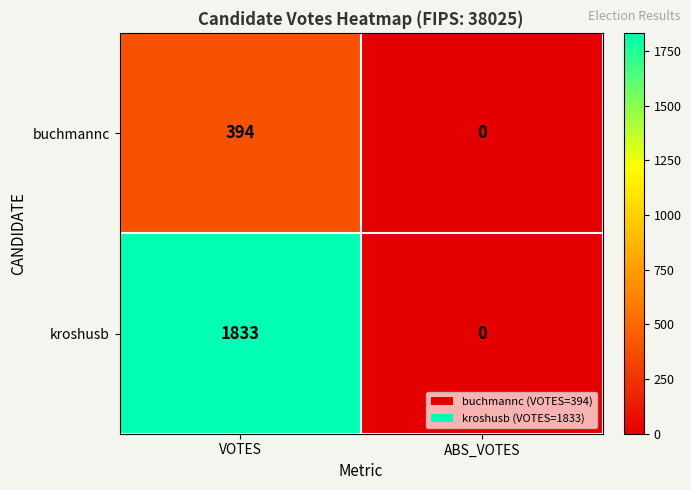

What is the difference between the kroshusb values at ABS_VOTES and VOTES?

1833